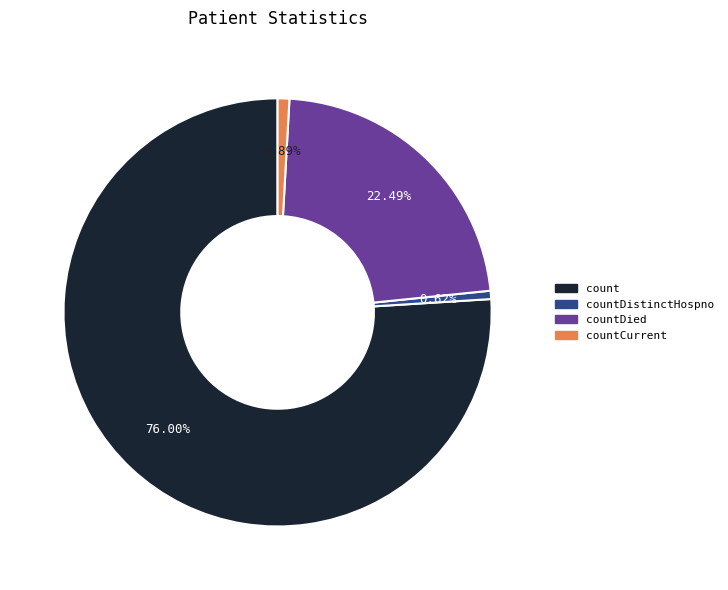

Does any single category account for the majority?

Yes